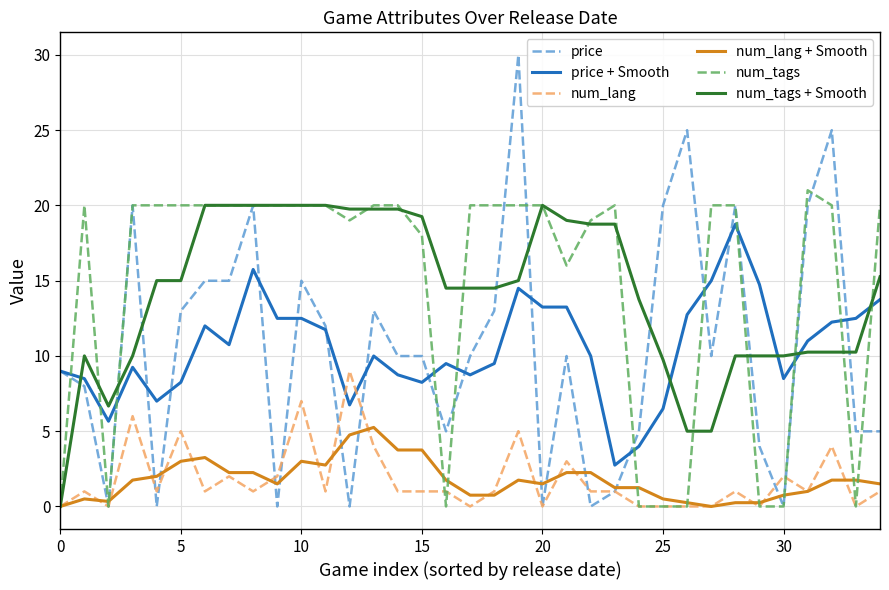

Which series has the largest range (max minus min)?

price